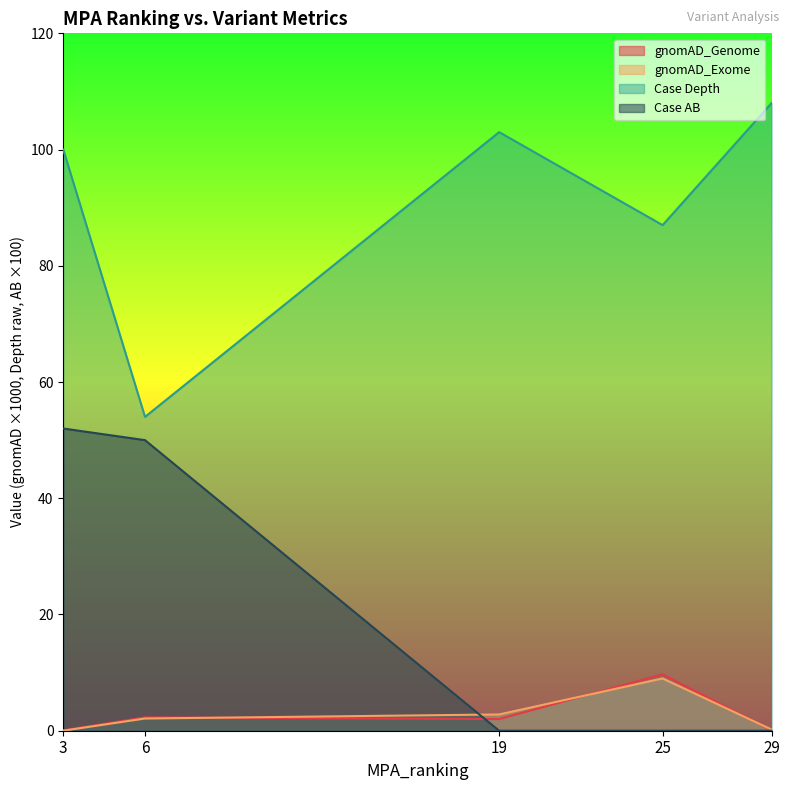

True or false: Case AB and Case Depth cross at least once.

False